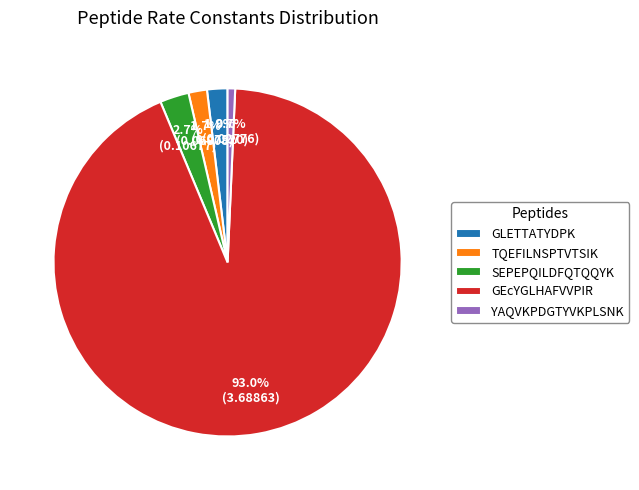

Is it true that GLETTATYDPK is 2% of the pie?

True